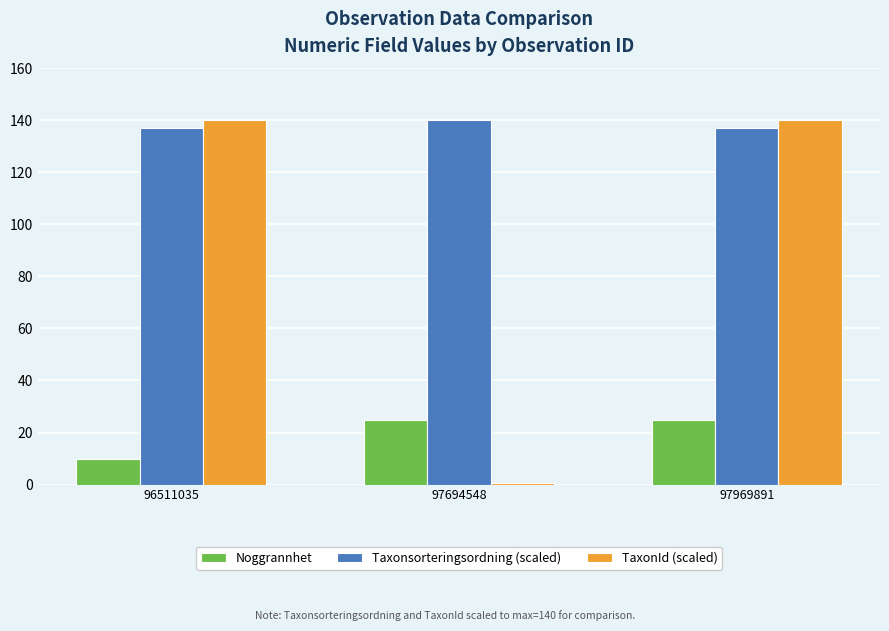

Rank the series at 97694548 from highest to lowest value.

Taxonsorteringsordning (scaled), Noggrannhet, TaxonId (scaled)